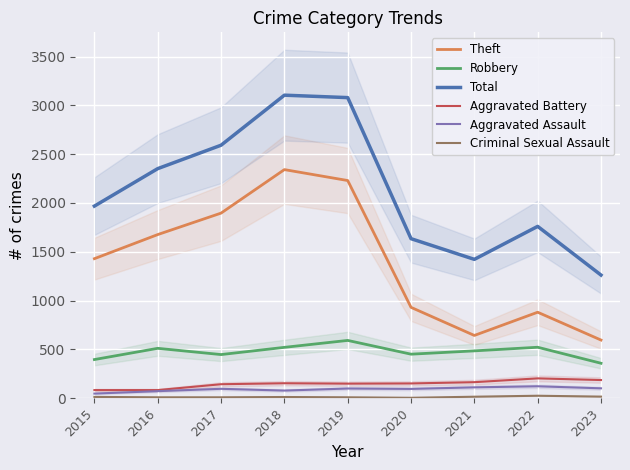

What is the total value across all series at 2021?

2835